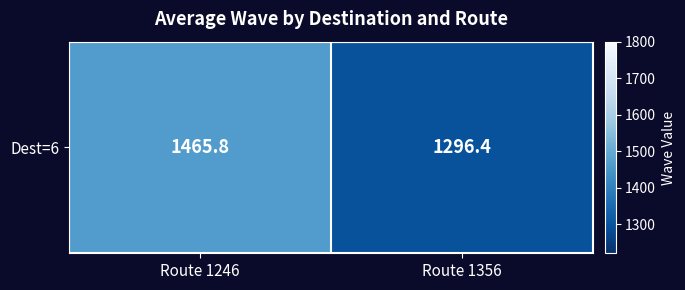

How many data points are less than 1465?

1